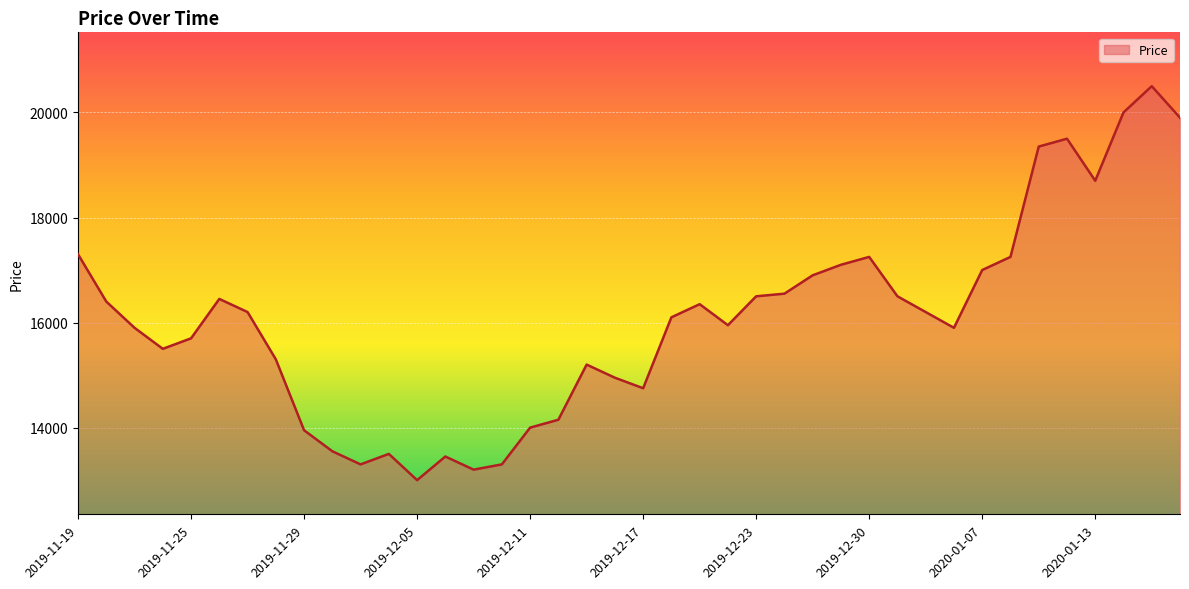

How many lines are shown in the chart?

1